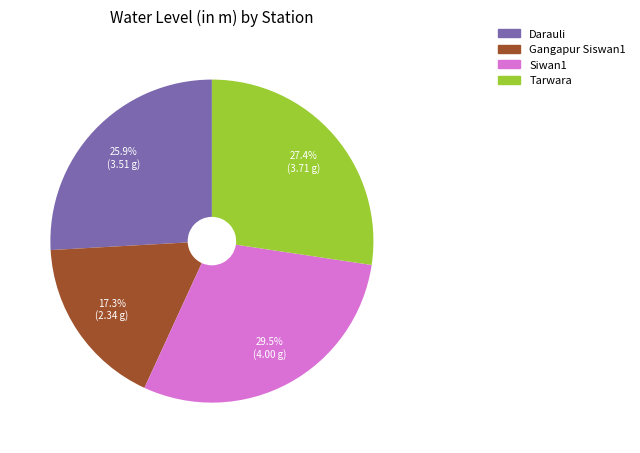

What percentage is NOT represented by Siwan1?

70.5%